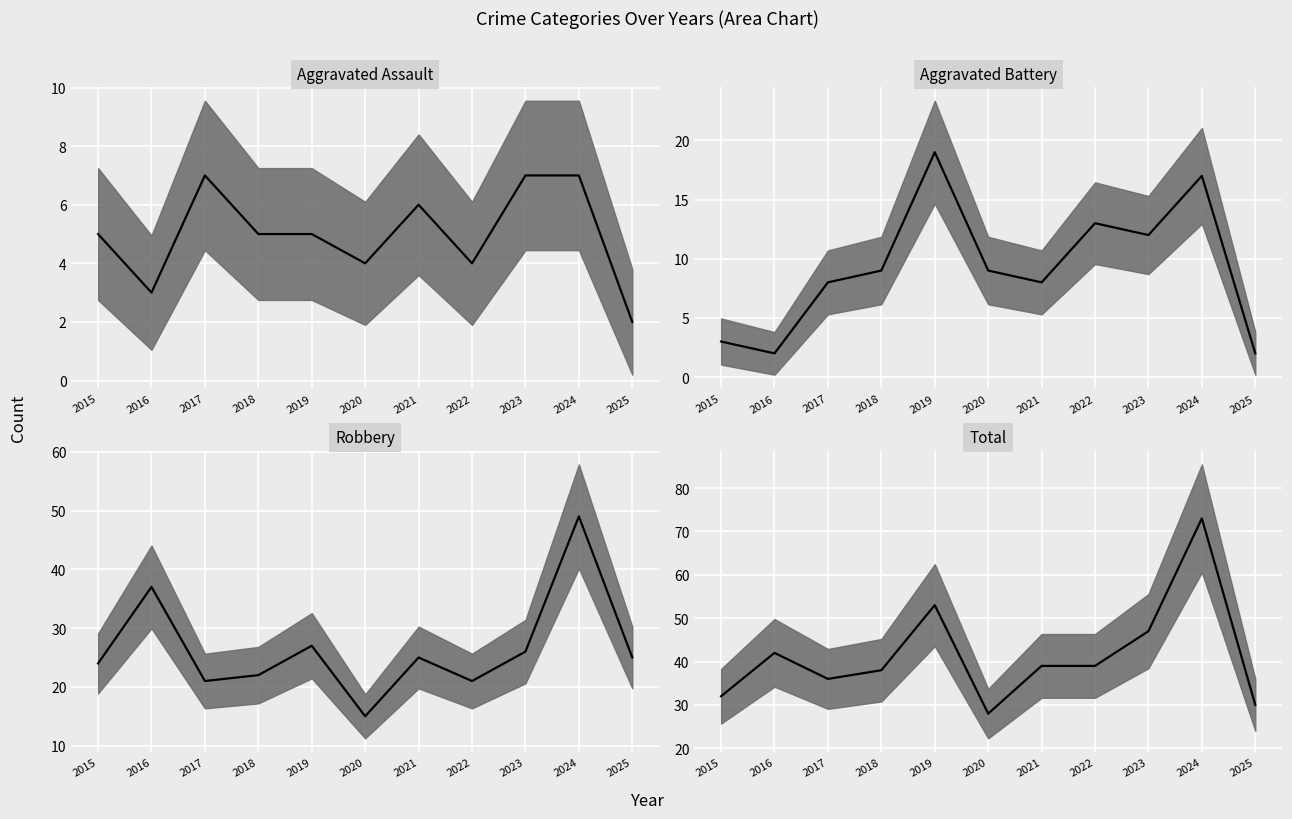

What value does the Aggravated Assault series have at 2018?

5